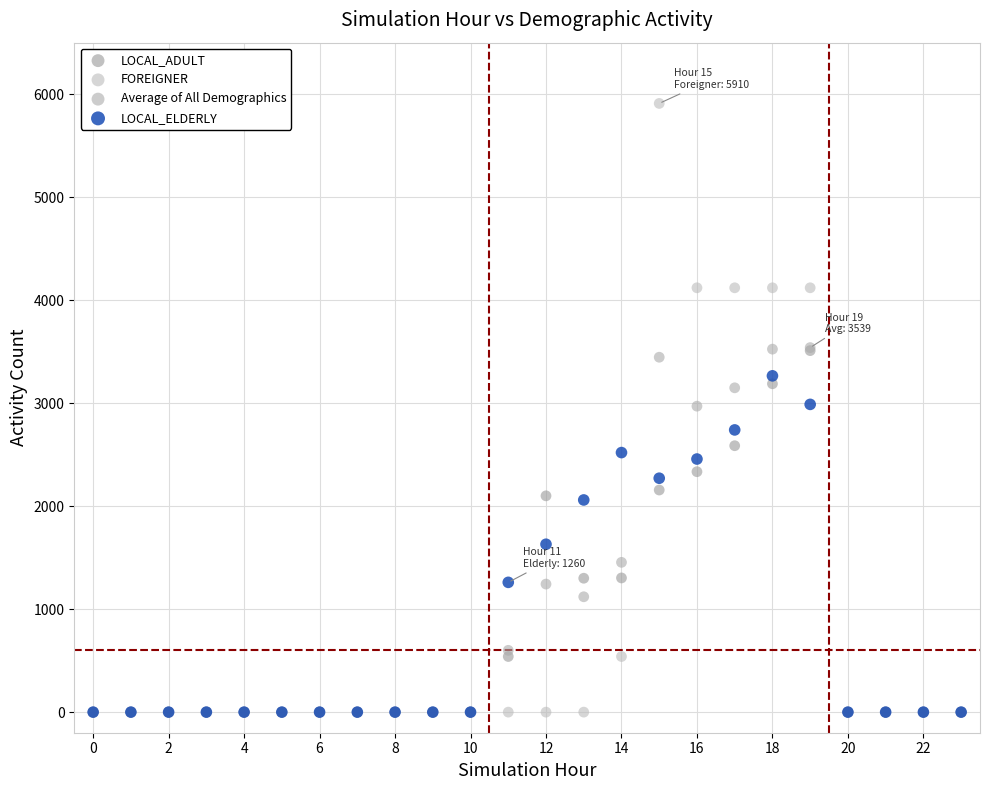

Which series has the widest spread of Y values?

FOREIGNER